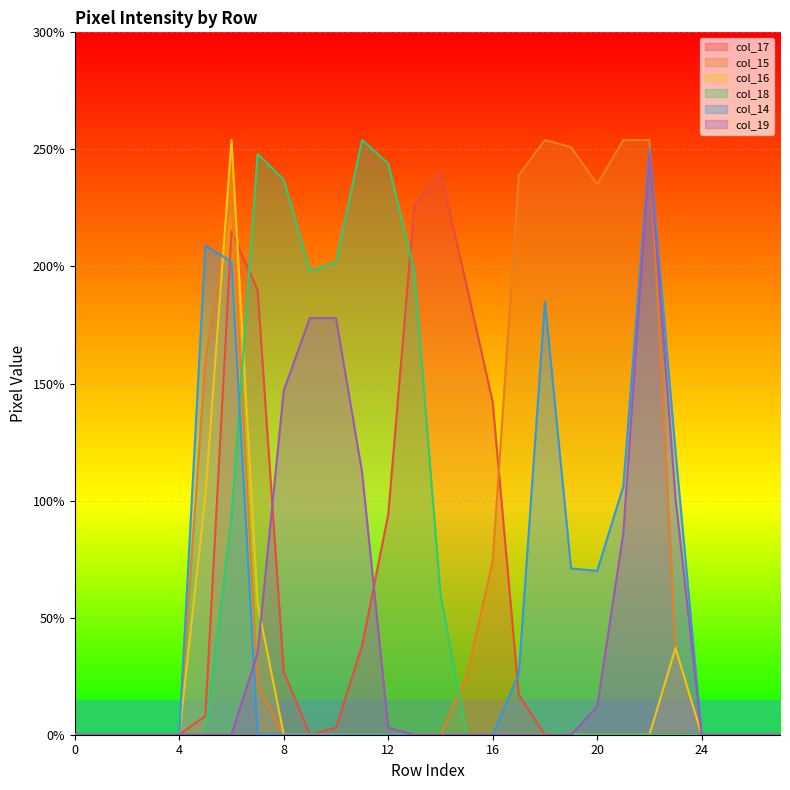

How many lines are shown in the chart?

6